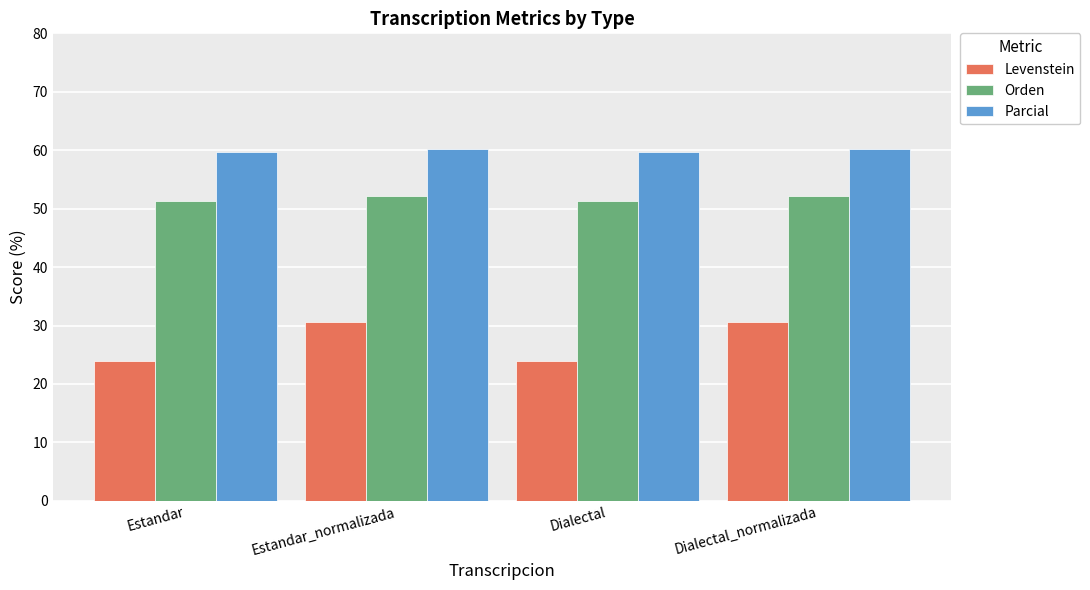

The Orden series shows 52.2 at Dialectal_normalizada. True or false?

True